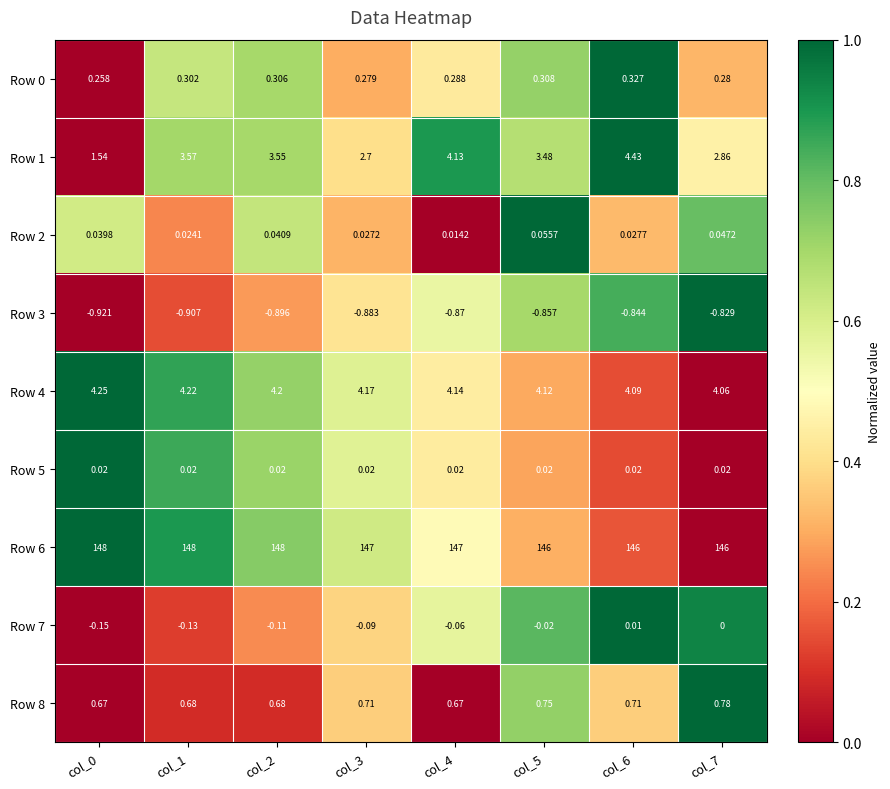

What is the total value across all series at col_7?

153.2